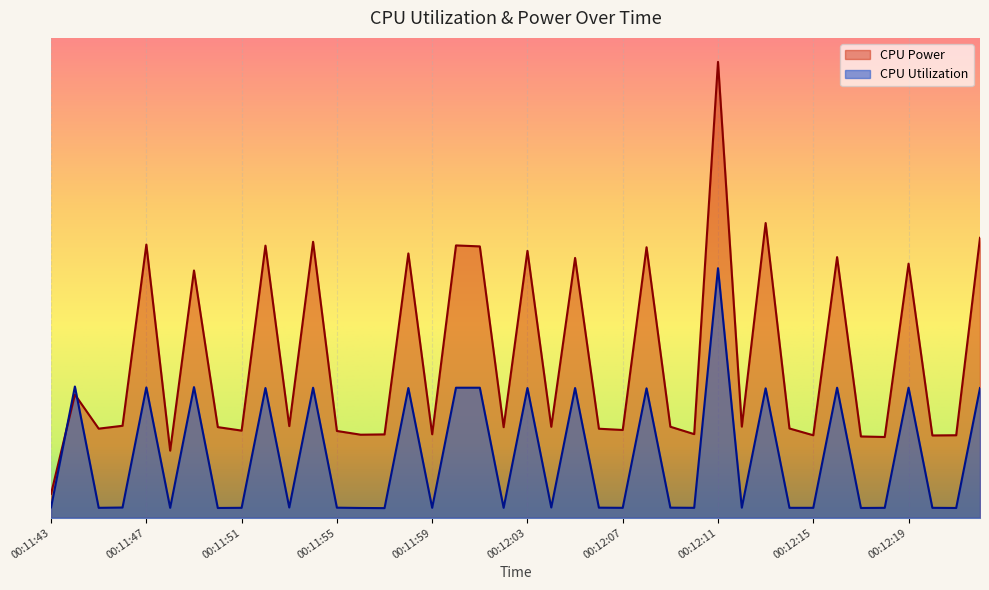

What is the greatest value displayed?

1.0